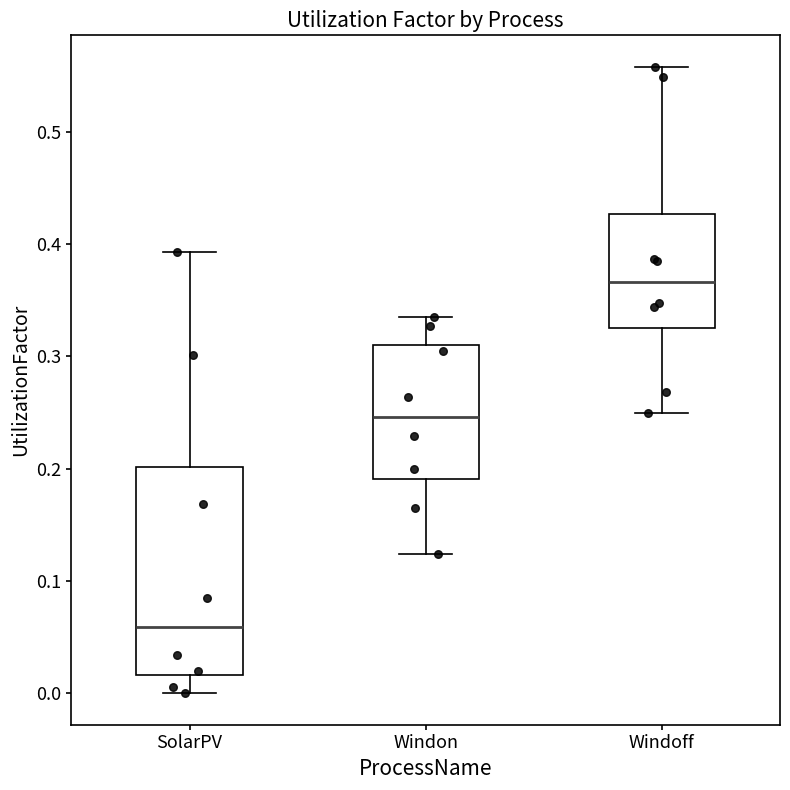

Where does the lower whisker of the box for SolarPV end on the y-axis? The values are not printed on the chart, so give them approximately, as read against the axis.

0.00